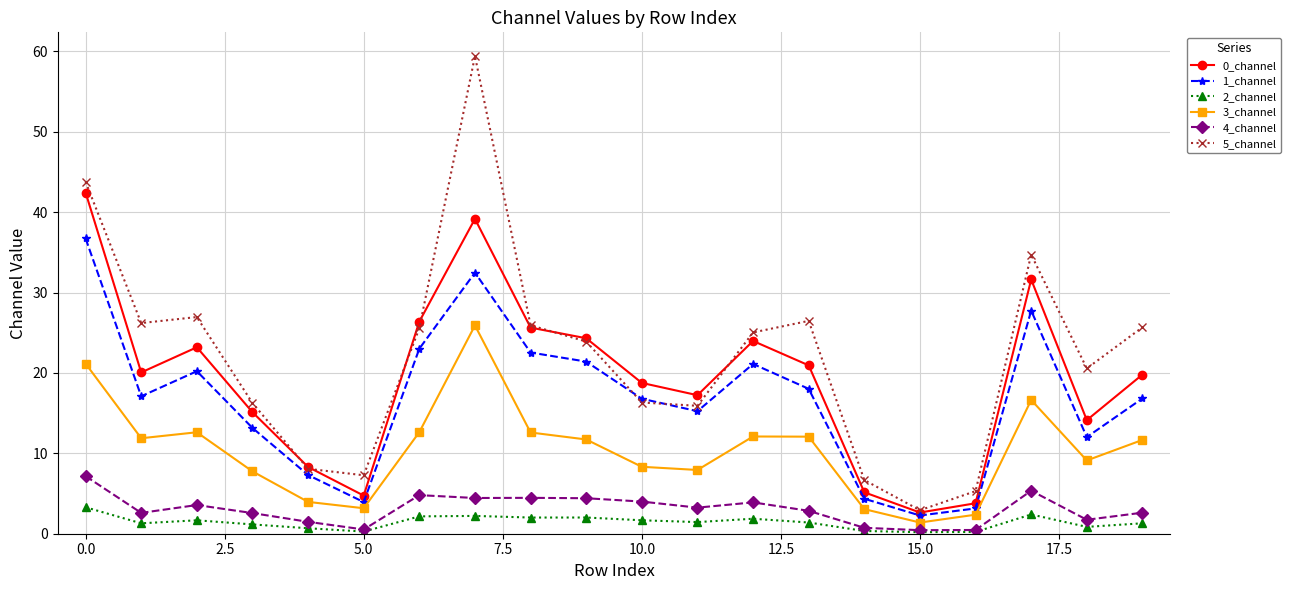

True or false: 2_channel has more than 0 points higher than both neighbors.

True